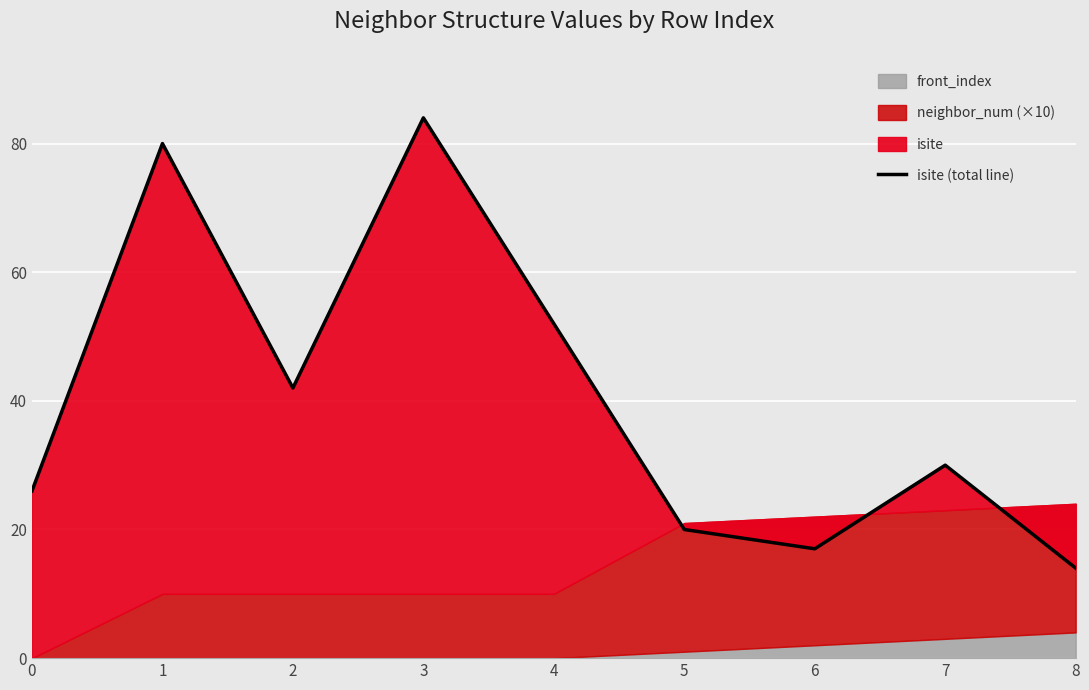

What is the average value?

41